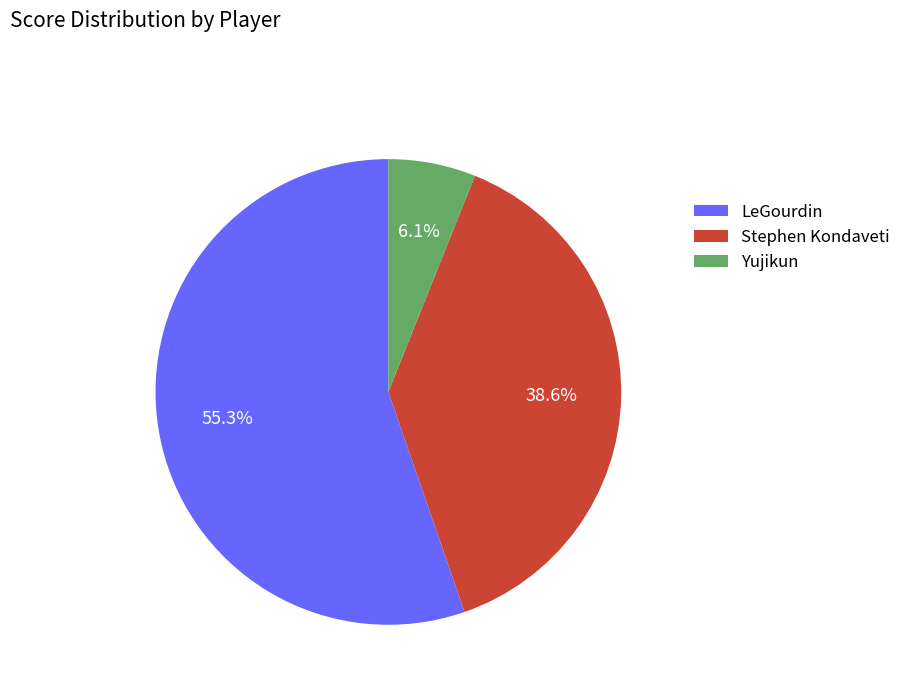

The Stephen Kondaveti slice represents 53% of the pie. True or false?

False